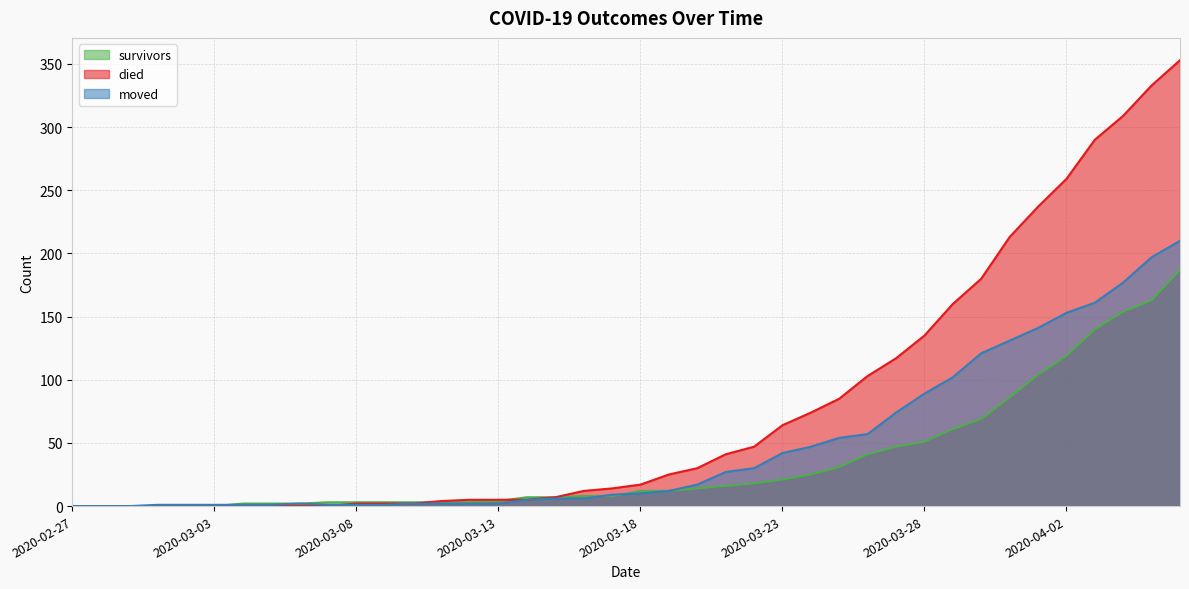

Where is the first local maximum for moved?

2020-03-06